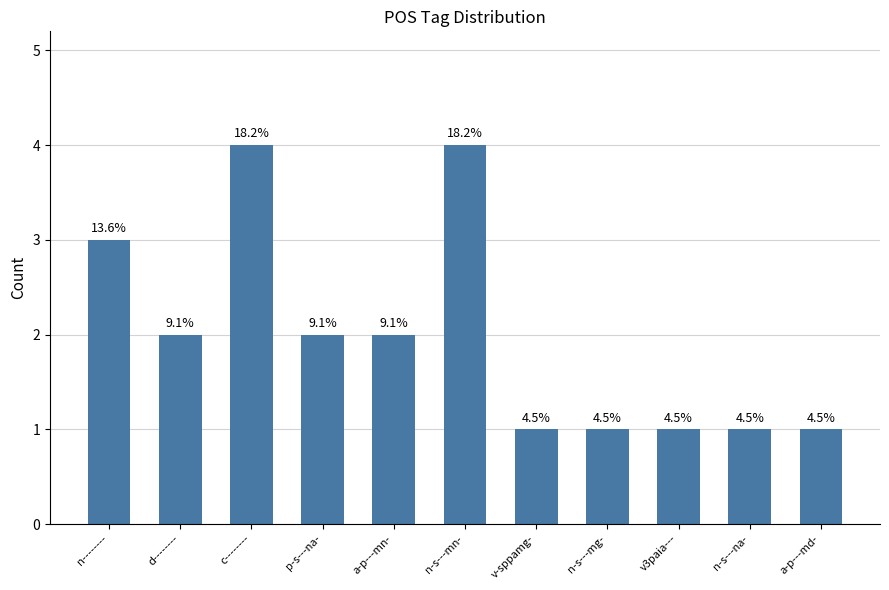

What is the change in value from d-------- to a-p---md-?

-1